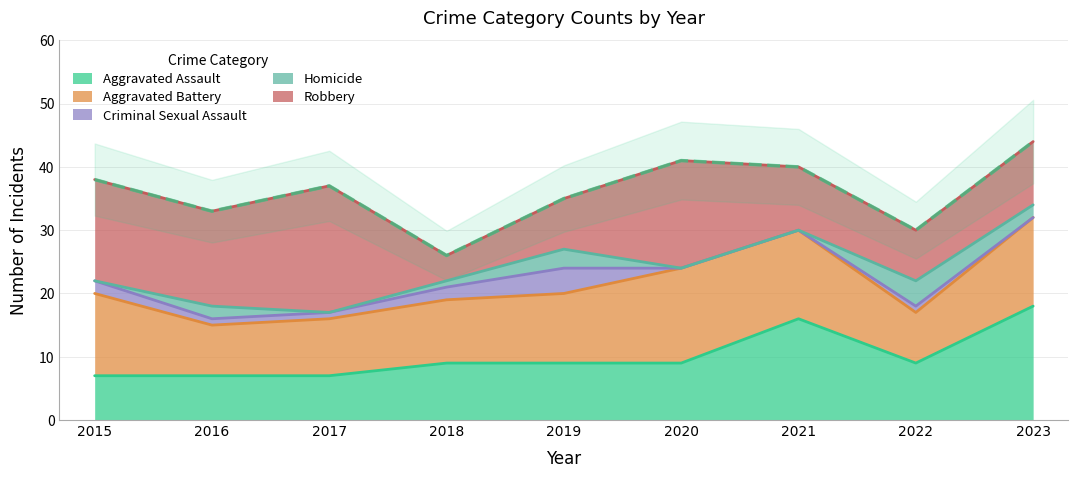

At which category does Robbery reach its first local peak?

2017